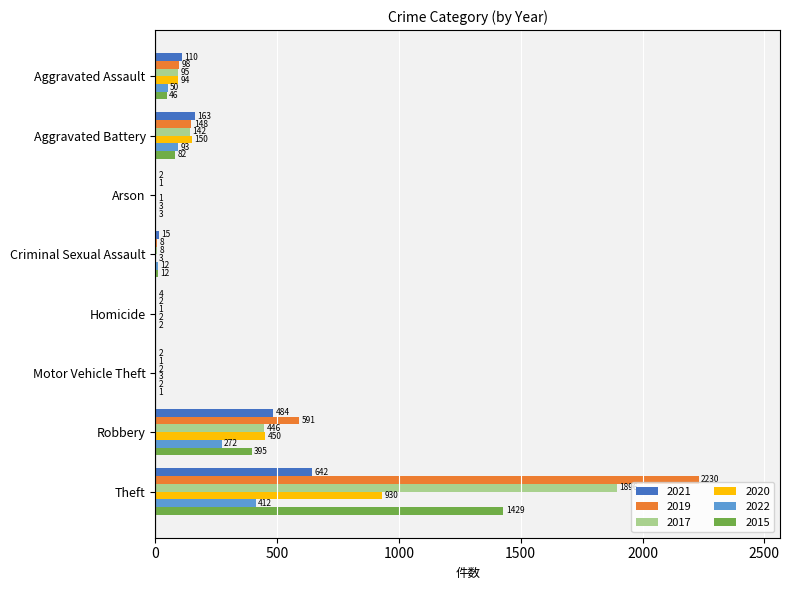

At which label does 2021 reach its peak?

Theft